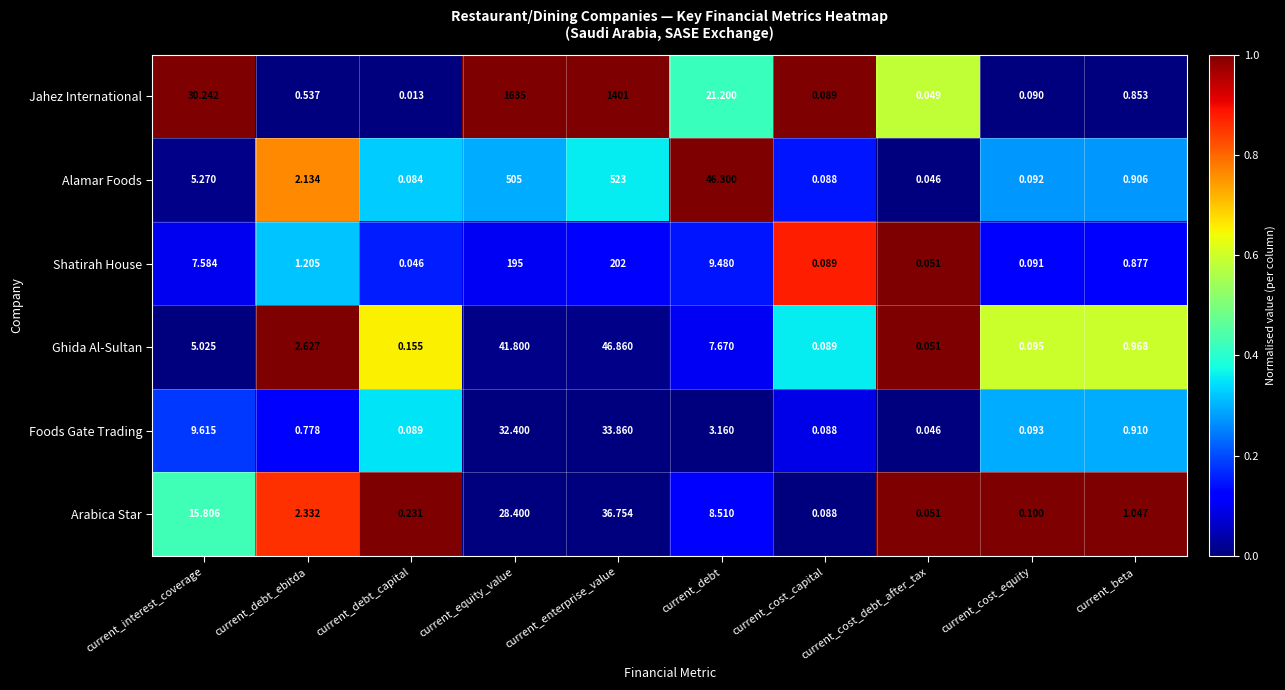

Rank the series by their maximum value, from lowest to highest.

Foods Gate Trading, Arabica Star, Ghida Al-Sultan, Shatirah House, Alamar Foods, Jahez International